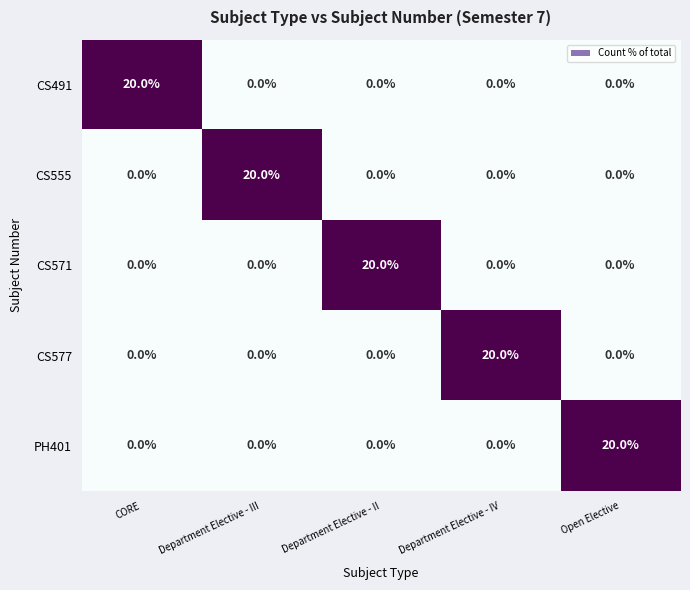

What is the spread (max minus min) of values at Department Elective - II?

20